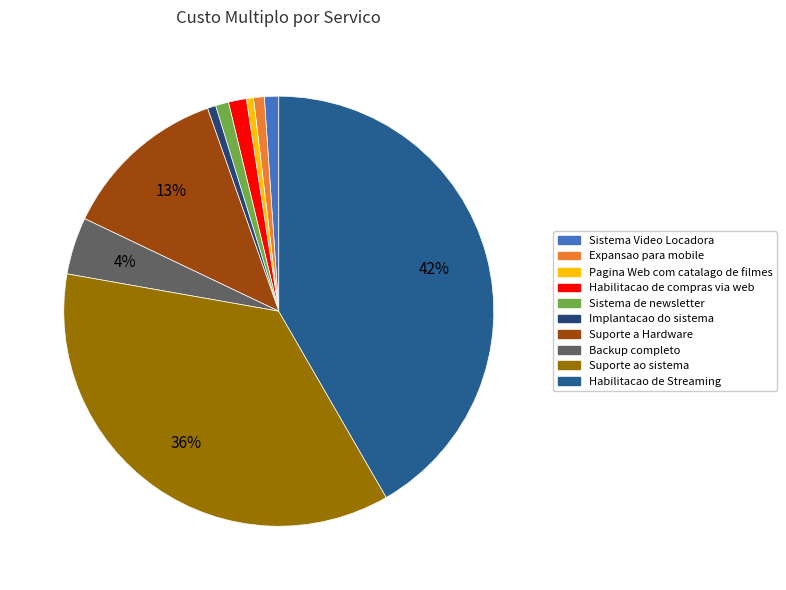

Count the number of slices in the pie.

10